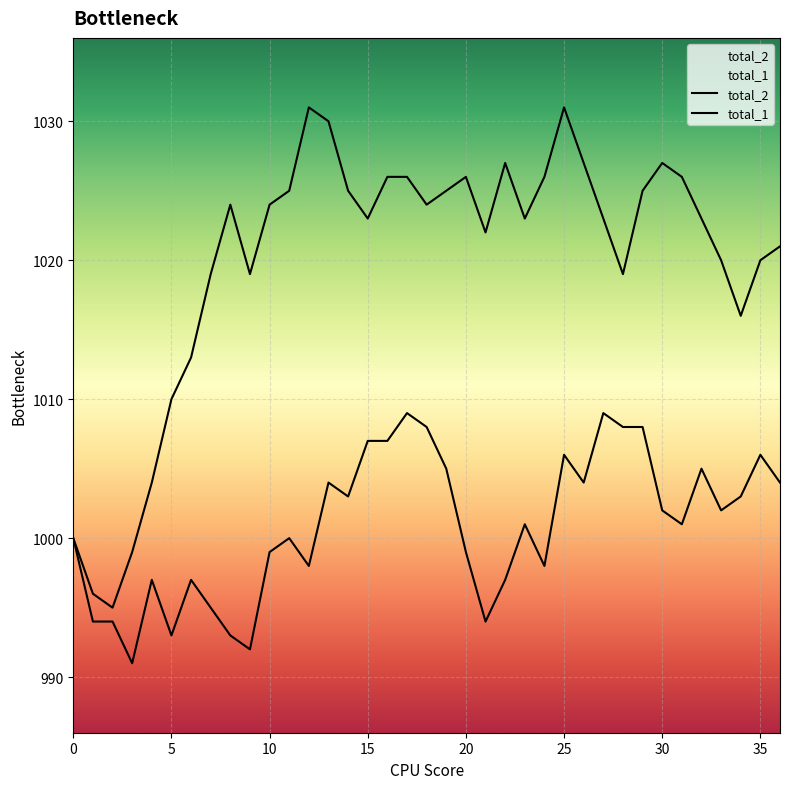

What is the maximum value shown in the chart?

1031